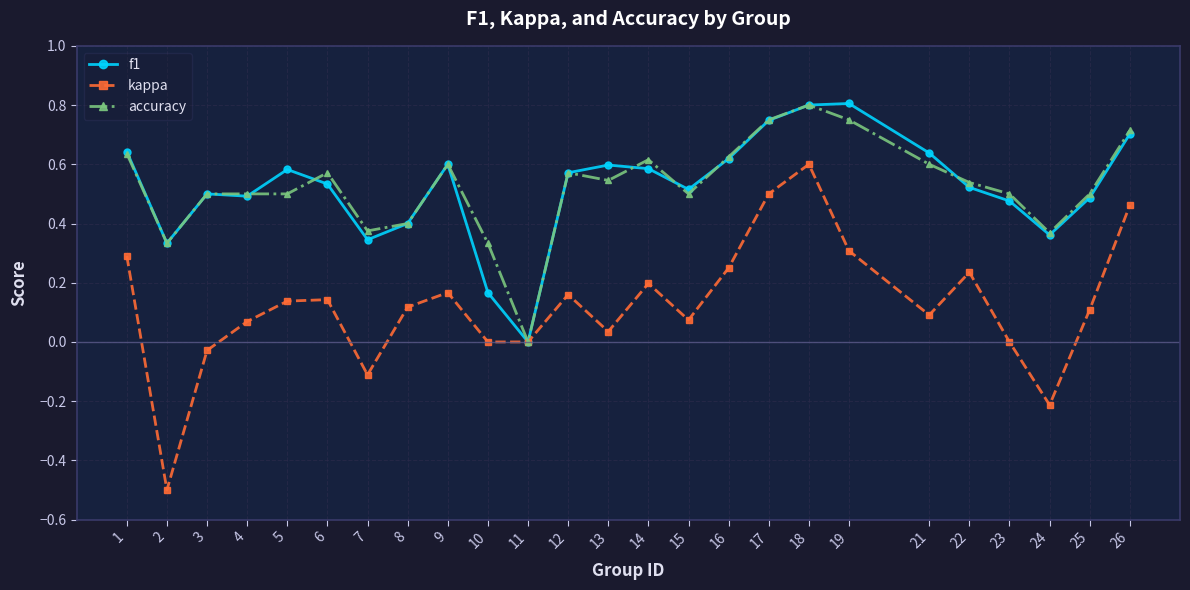

At which label does accuracy reach its minimum?

11